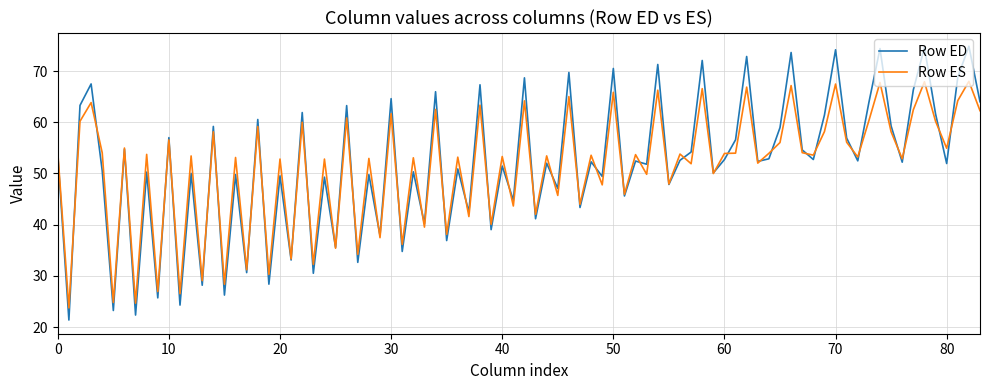

Which series has the largest range (max minus min)?

Row ED